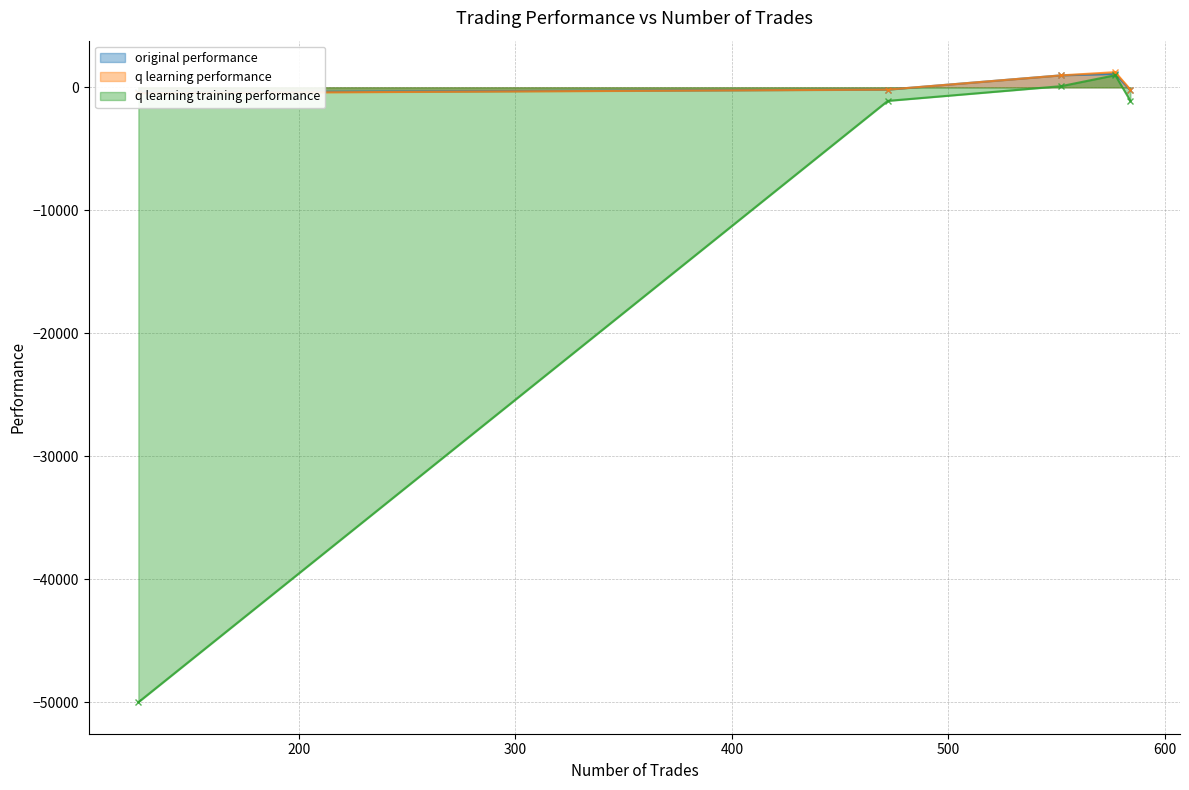

Rank the series by their maximum value, from highest to lowest.

q learning performance, original performance, q learning training performance